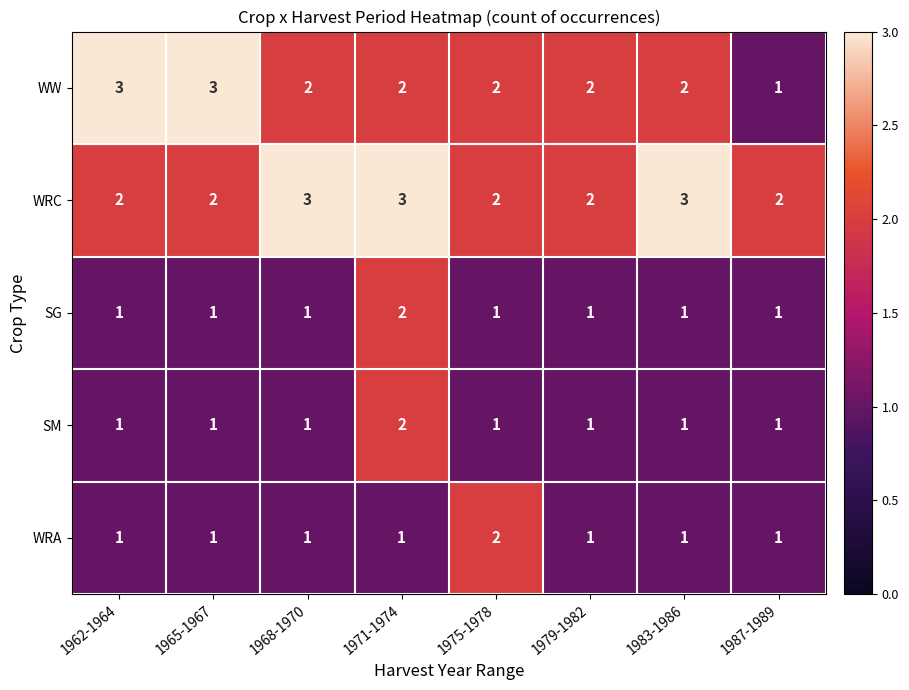

What is the sum of the WW values at 1965-1967 and 1979-1982?

5